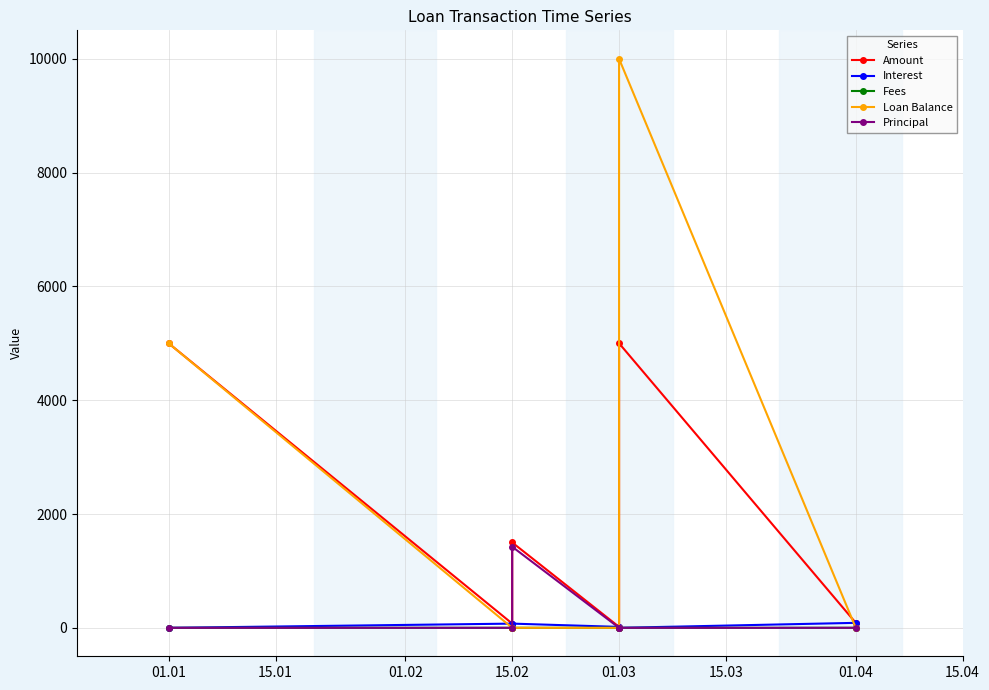

Which series has the widest spread of values?

Loan Balance